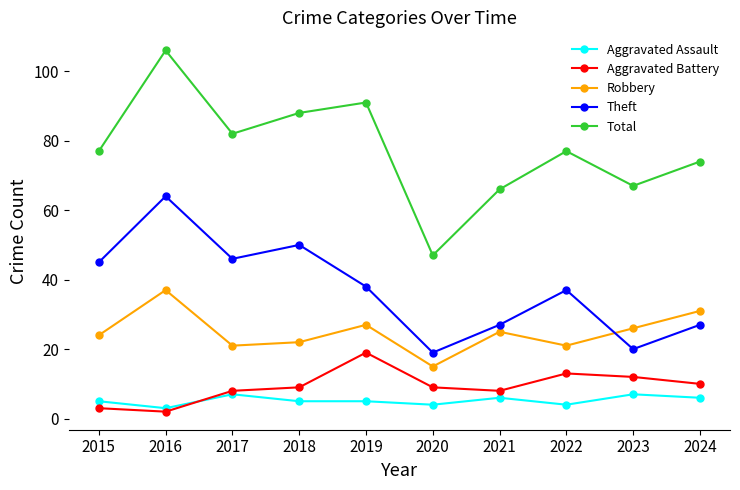

What are all the series names shown in the legend?

Aggravated Assault, Aggravated Battery, Robbery, Theft, Total